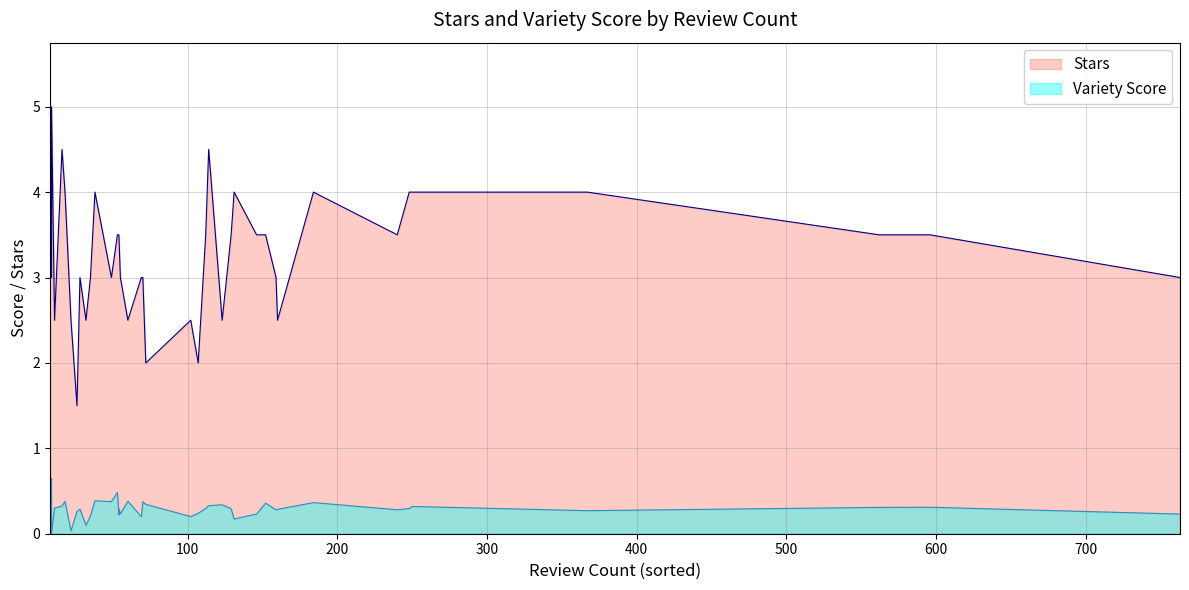

At which category does the chart reach its peak across all series?

9